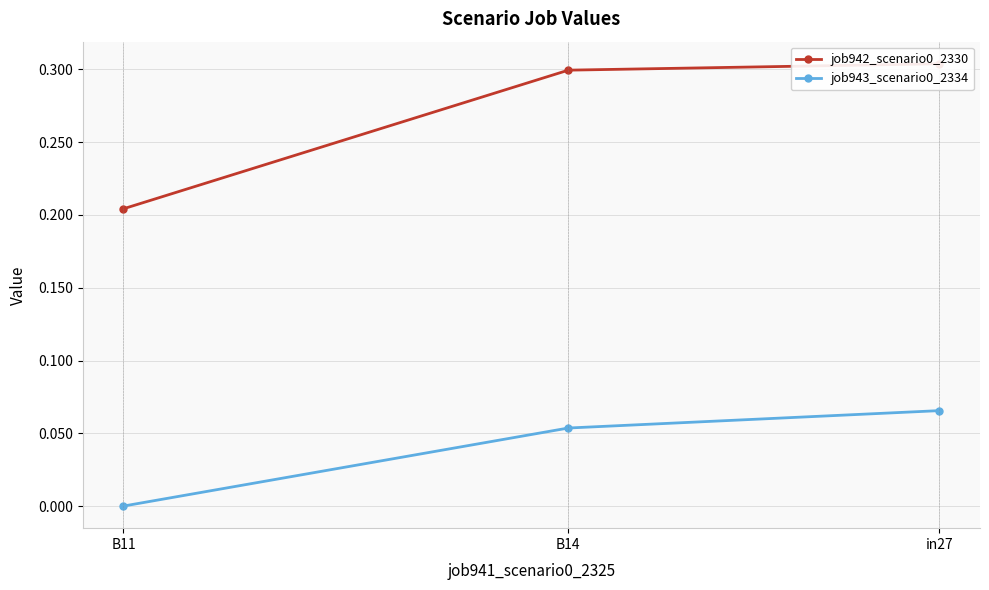

Does the chart display data point markers on the line(s)?

Yes